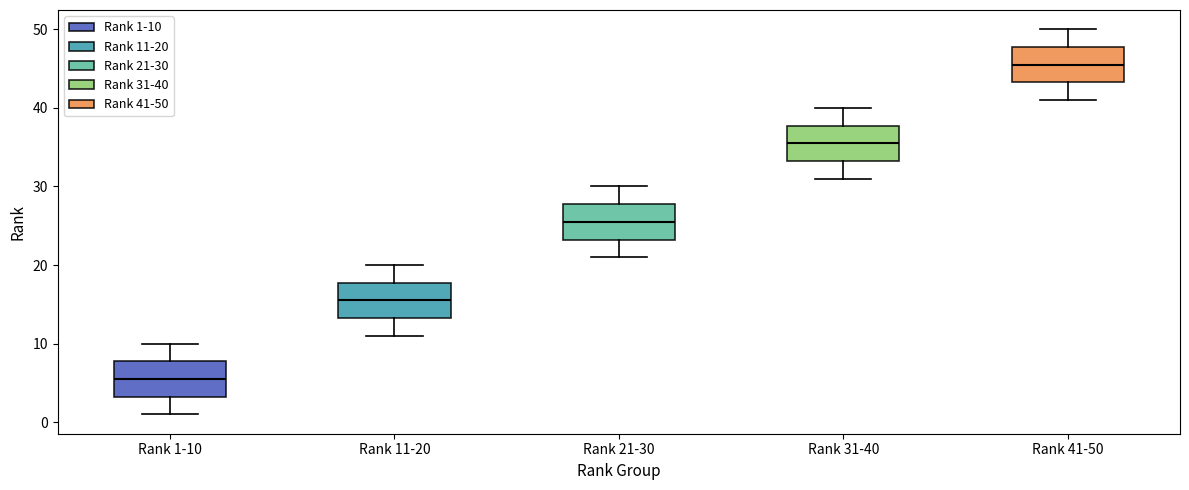

Reading left to right, read every box against the y-axis: the position of its median line, the range the box covers, and the ends of its whiskers. The values are not printed on the chart, so give them approximately, as read against the axis.

Rank 1-10: median 6, box 3 to 8, whiskers 1 to 10
Rank 11-20: median 16, box 13 to 18, whiskers 11 to 20
Rank 21-30: median 26, box 23 to 28, whiskers 21 to 30
Rank 31-40: median 36, box 33 to 38, whiskers 31 to 40
Rank 41-50: median 46, box 43 to 48, whiskers 41 to 50